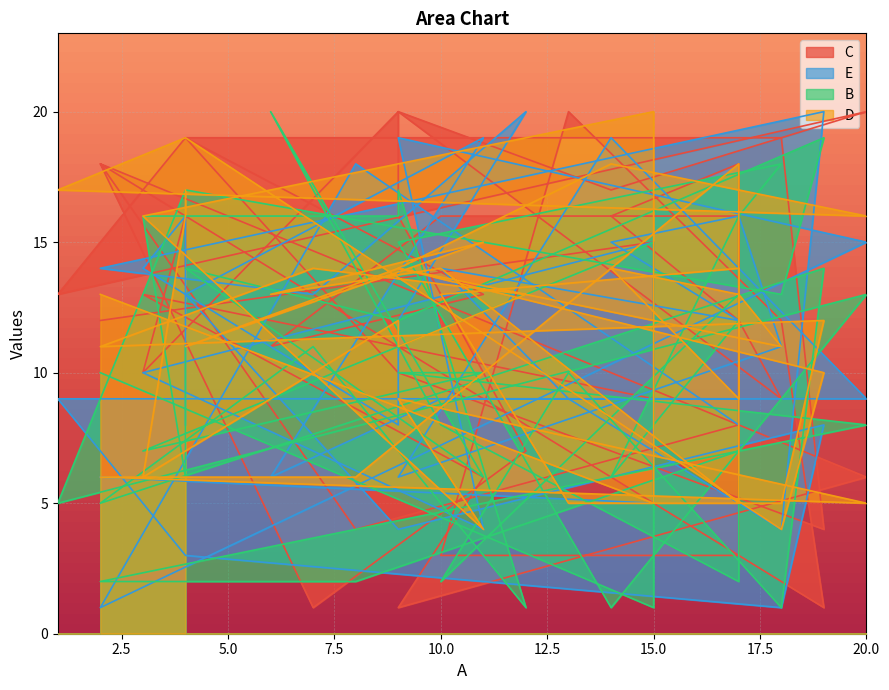

Which has a higher value, 1 or 2?

2